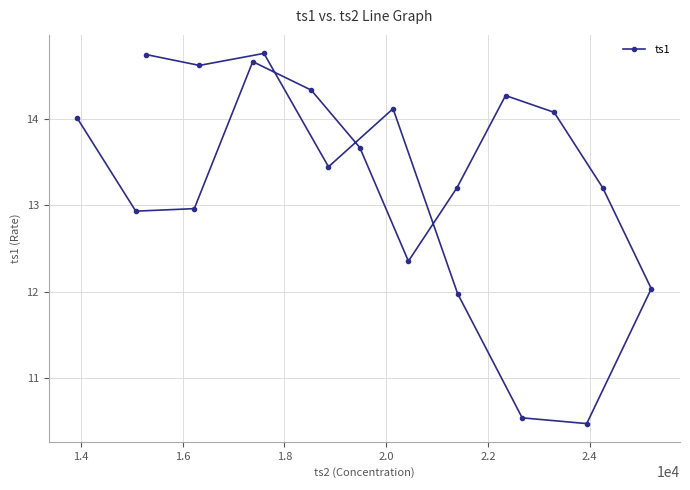

Reading left to right, extract all data points from this chart.

14.7	14.6	14.8	13.4	14.1	12.0	10.5	10.5	12.0	13.2	14.1	14.3	13.2	12.4	13.7	14.3	14.7	13.0	12.9	14.0